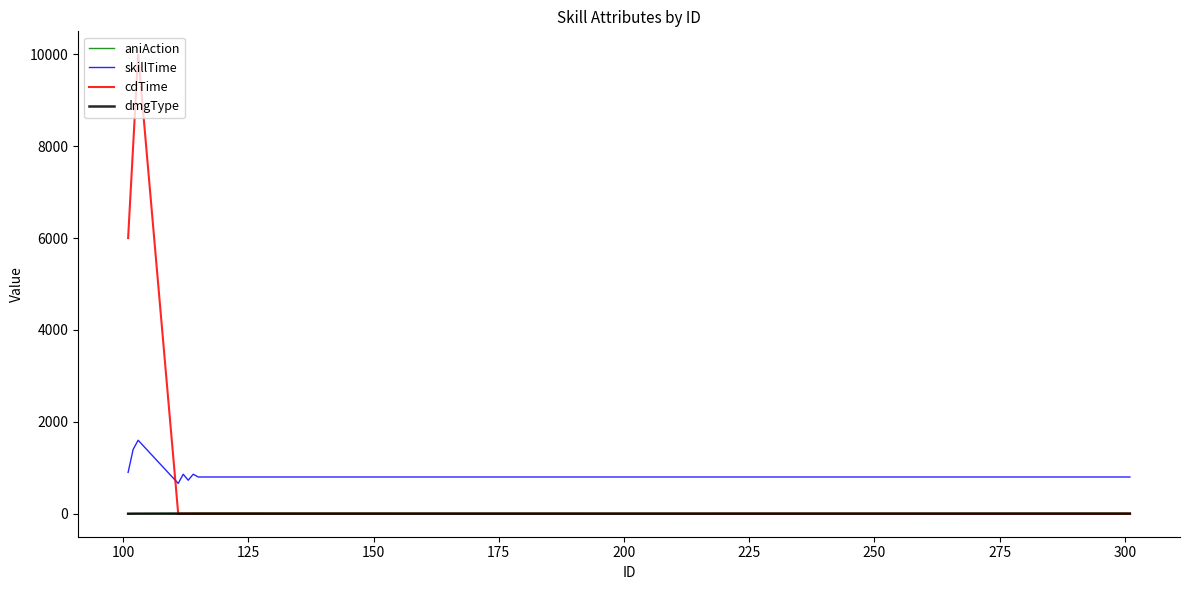

Which series has the largest total across all categories?

cdTime